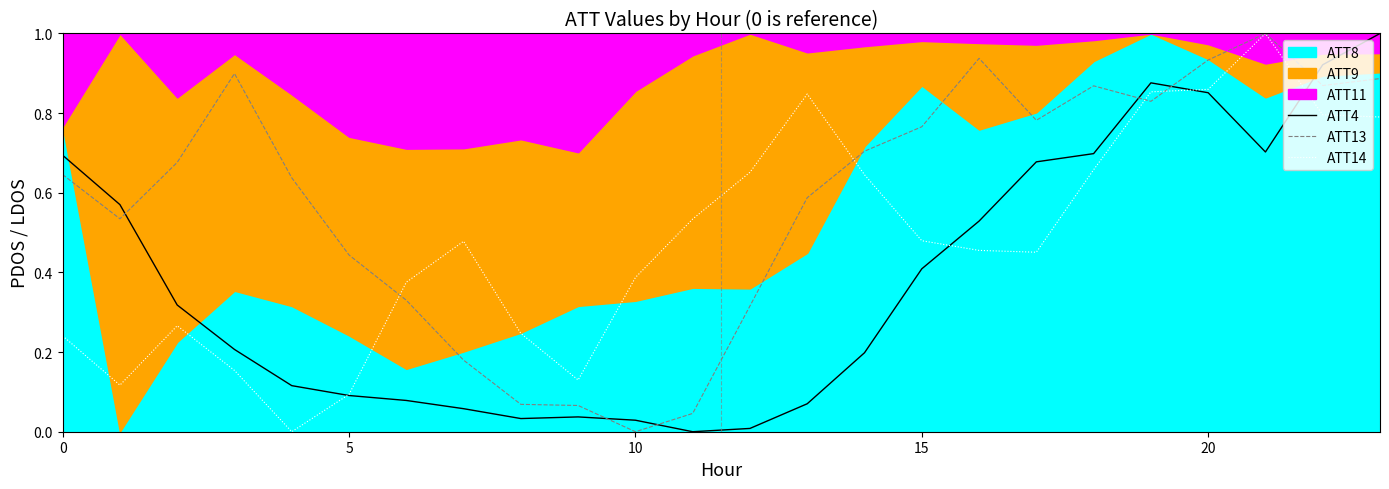

The value of ATT14 at 5 is 0.1. True or false?

True